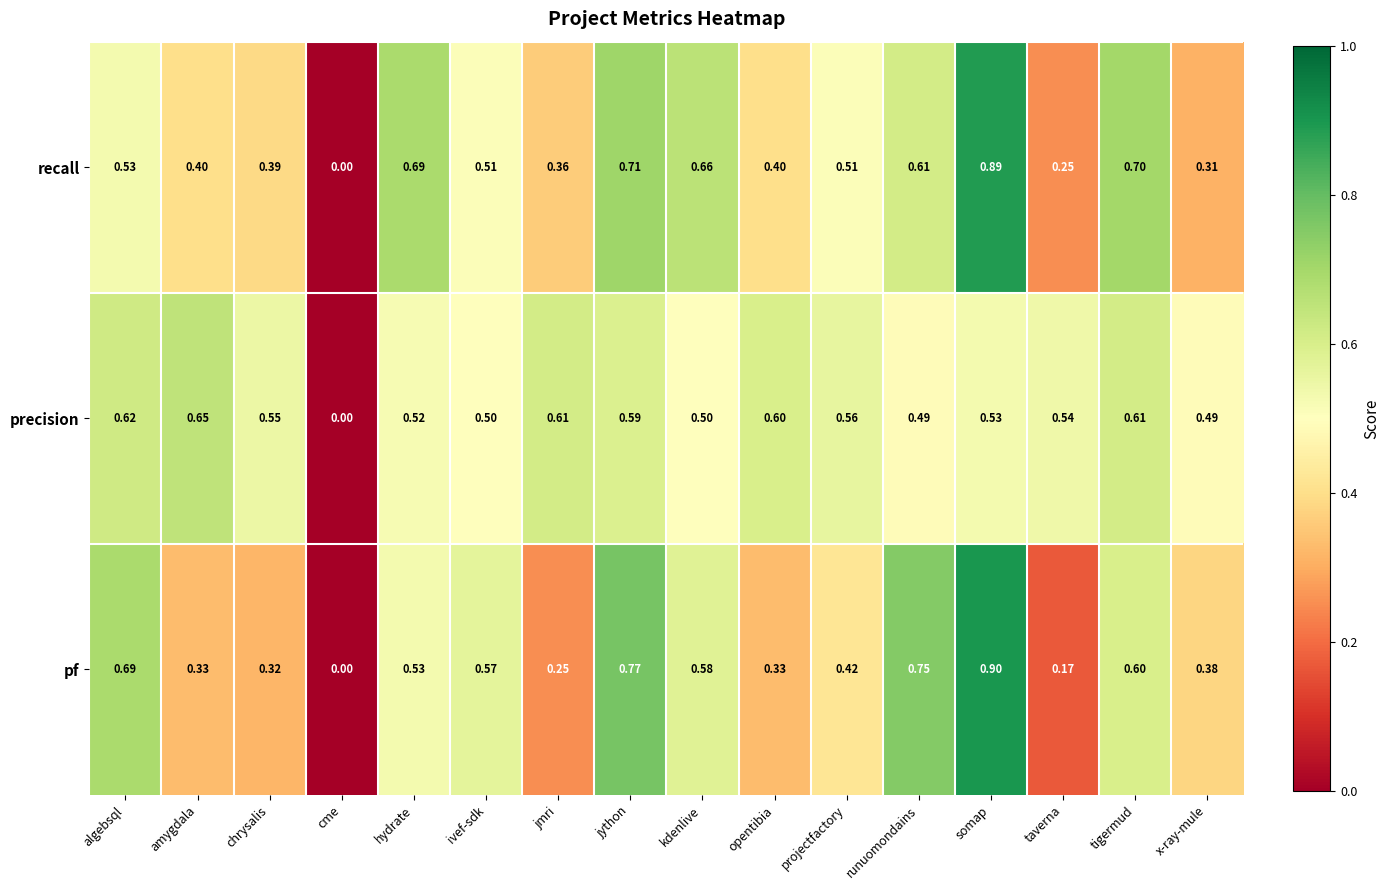

Which series changed the most between cme and taverna?

precision